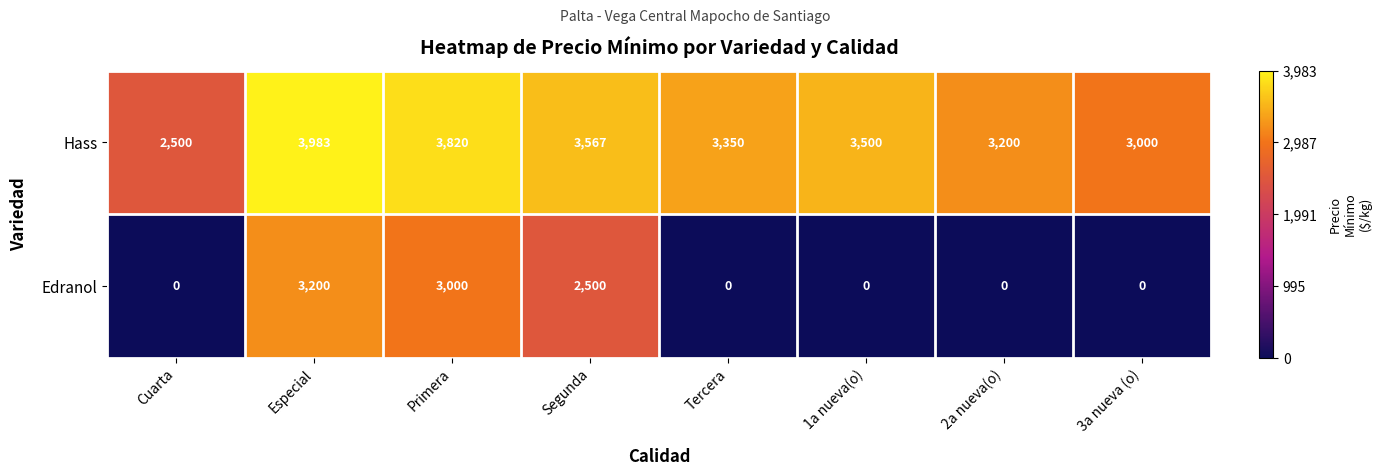

What is the difference between the Edranol values at Primera and Tercera?

3000